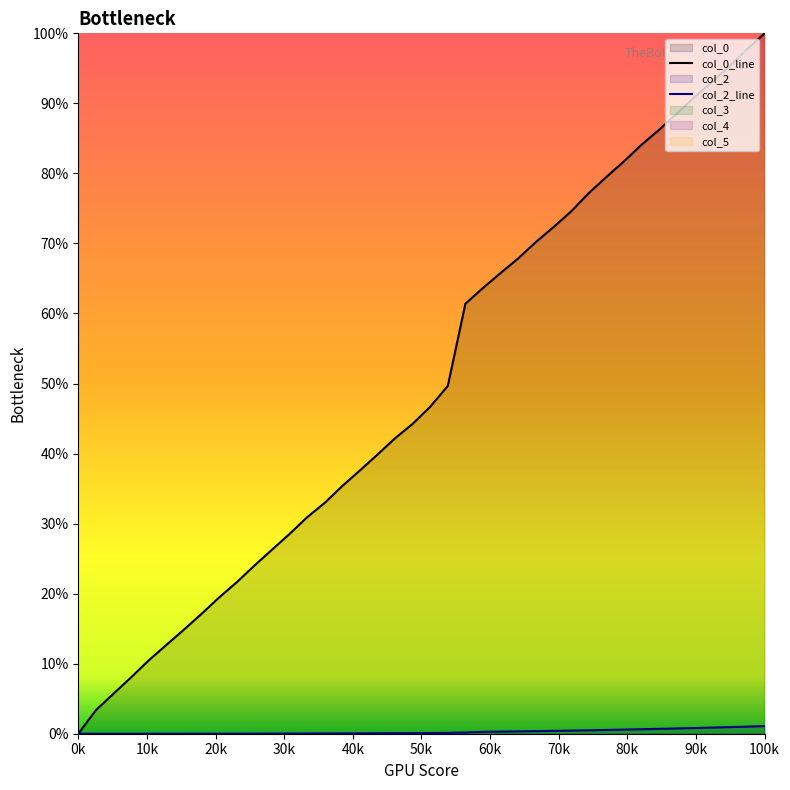

Is it true that col_0_line equals 100.0 at 100k?

True